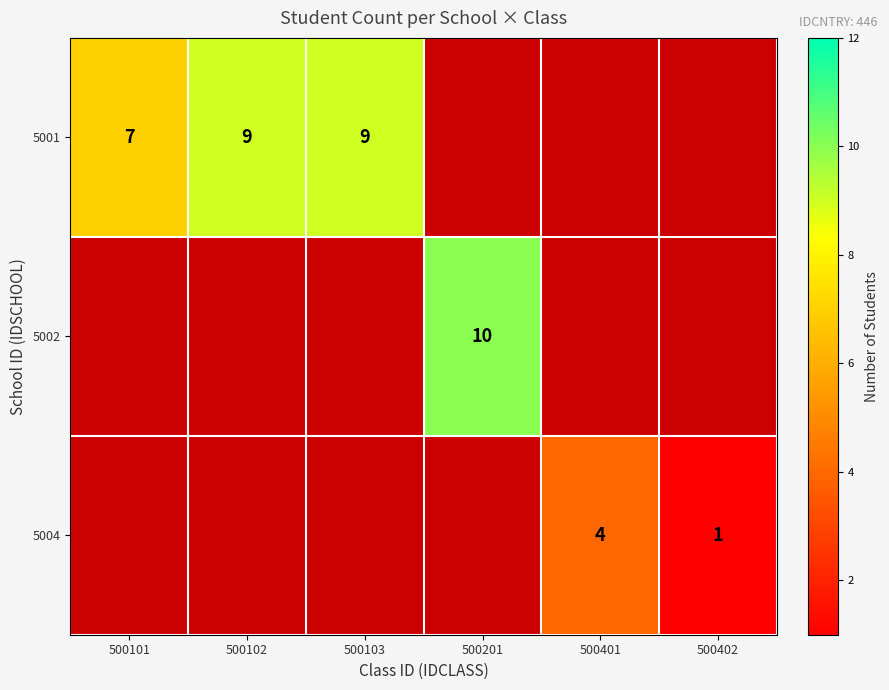

The value of 5004 at 500402 is 1. True or false?

True